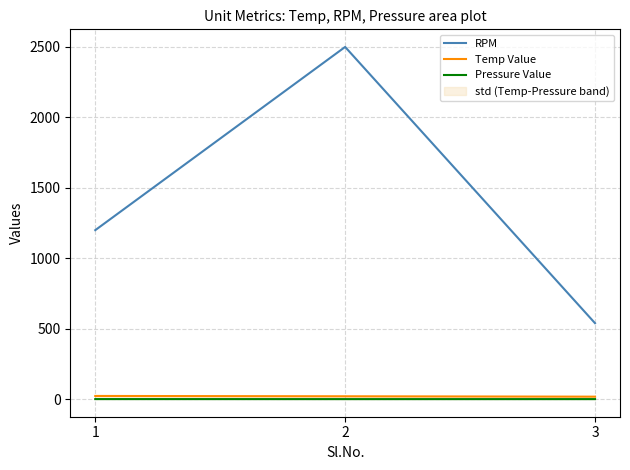

At how many categories does at least one series exceed 1926?

1